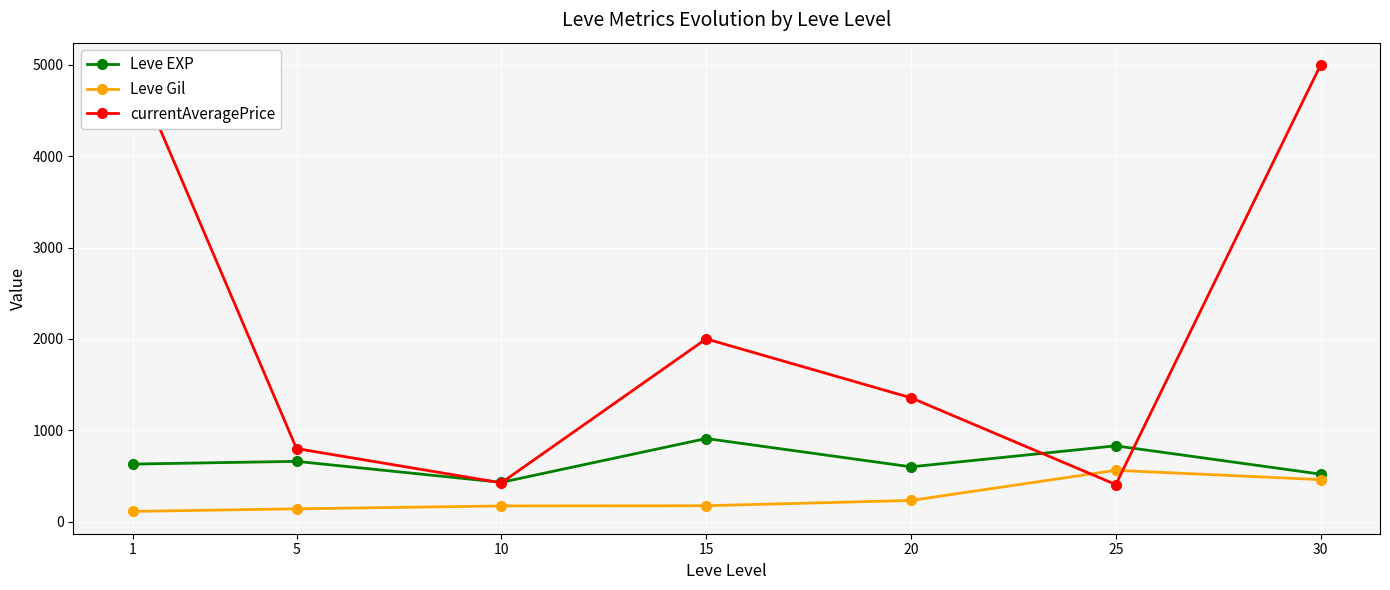

Reading left to right, what are all the values shown in this chart?

Leve EXP: 1=630	5=660	10=430	15=910	20=600	25=830	30=520
Leve Gil: 1=112	5=140	10=172	15=174	20=232	25=562	30=460
currentAveragePrice: 1=5000	5=800	10=425	15=2001	20=1356	25=406	30=5000